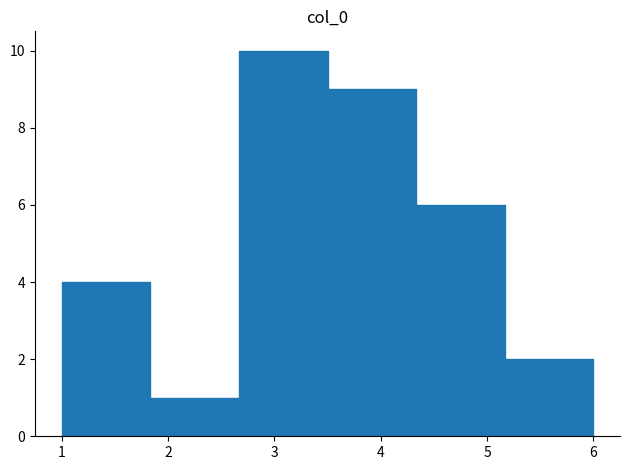

Reading left to right, transcribe this chart: for each bar, give the range it covers on the x-axis and its height. Neither the bar edges nor the heights are printed on the chart, so give them approximately, as read against the axes.

1.0 to 1.8: 4
1.8 to 2.7: 1
2.7 to 3.5: 10
3.5 to 4.3: 9
4.3 to 5.2: 6
5.2 to 6.0: 2